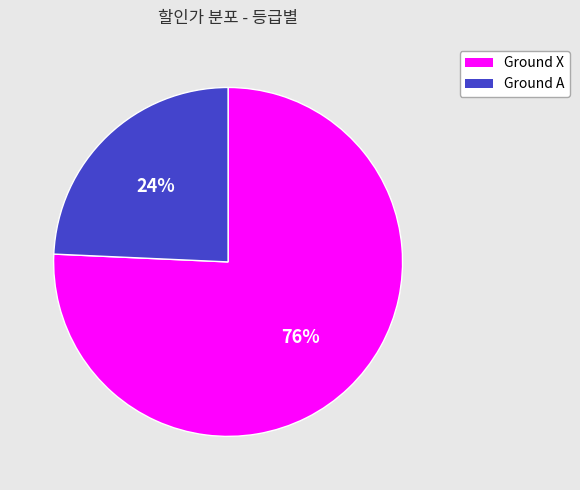

To the nearest percent, what is the average slice percentage?

50%